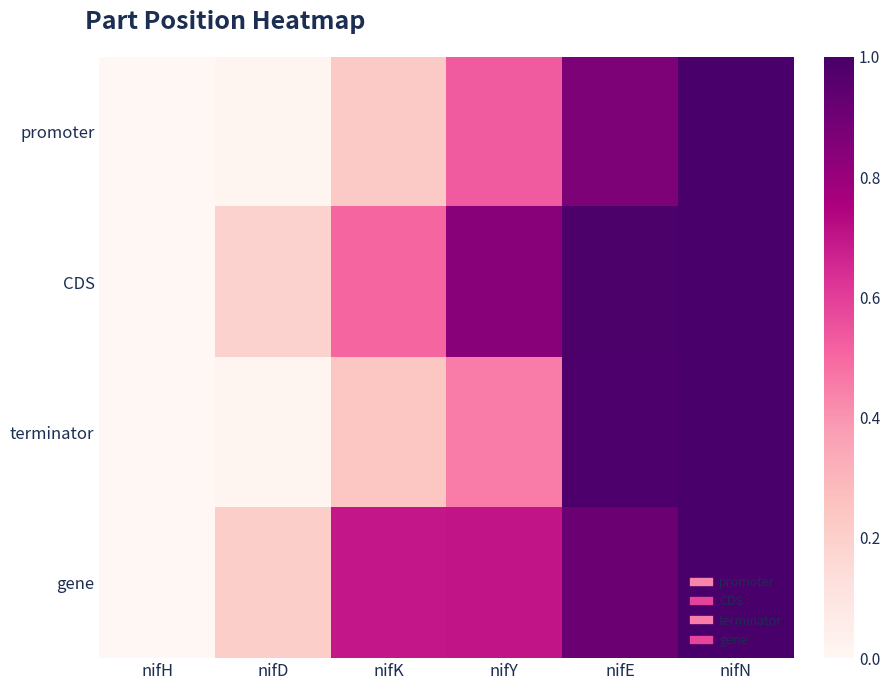

Reading right to left, transcribe all the data shown in this chart.

promoter: nifN=1.0	nifE=0.9	nifY=0.5	nifK=0.2	nifD=0.0	nifH=0.0
CDS: nifN=1.0	nifE=1.0	nifY=0.8	nifK=0.5	nifD=0.2	nifH=0.0
terminator: nifN=1.0	nifE=1.0	nifY=0.5	nifK=0.2	nifD=0.0	nifH=0.0
gene: nifN=1.0	nifE=0.9	nifY=0.7	nifK=0.7	nifD=0.2	nifH=0.0